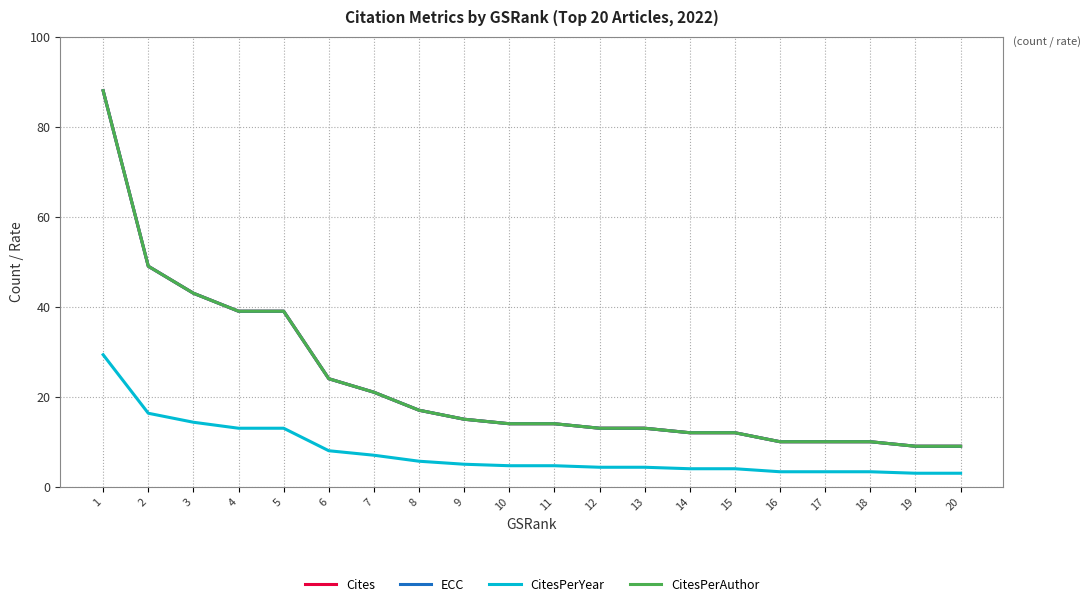

Is it true that Cites equals 13.0 at 12?

True